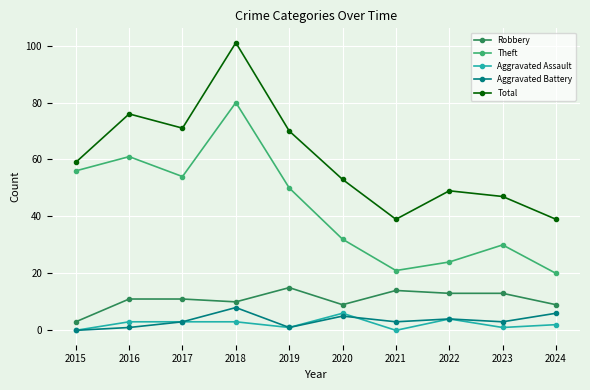

Read the Aggravated Battery value at 2017.

3